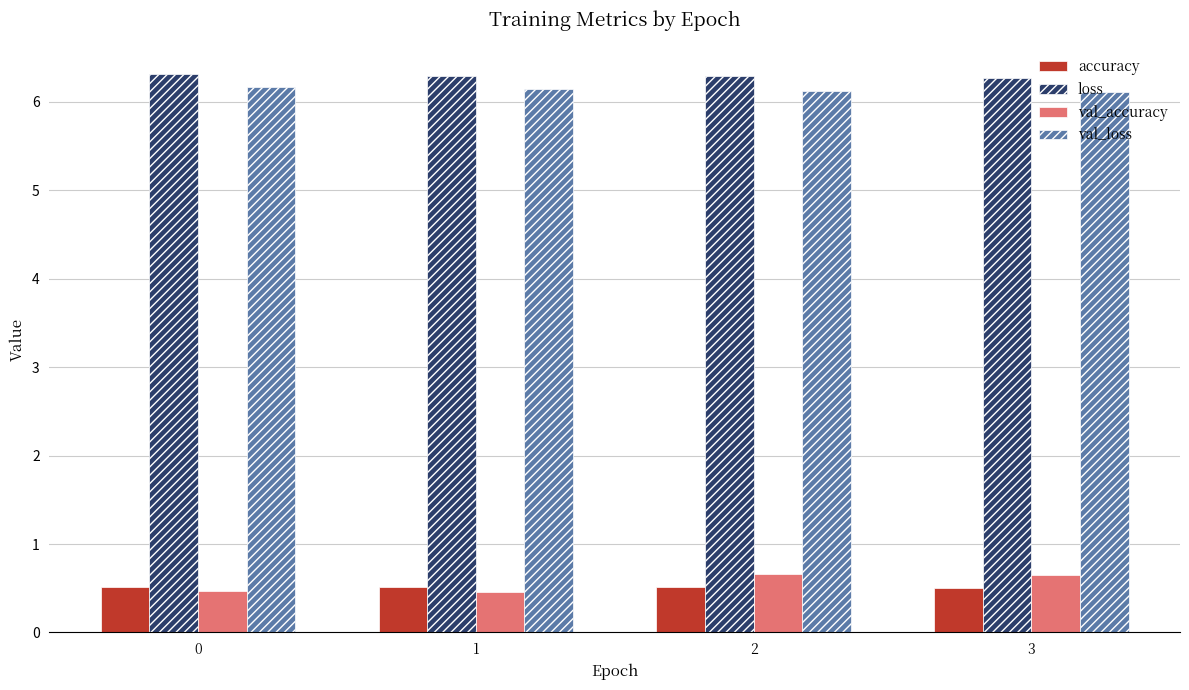

At how many categories does at least one series exceed 0?

4